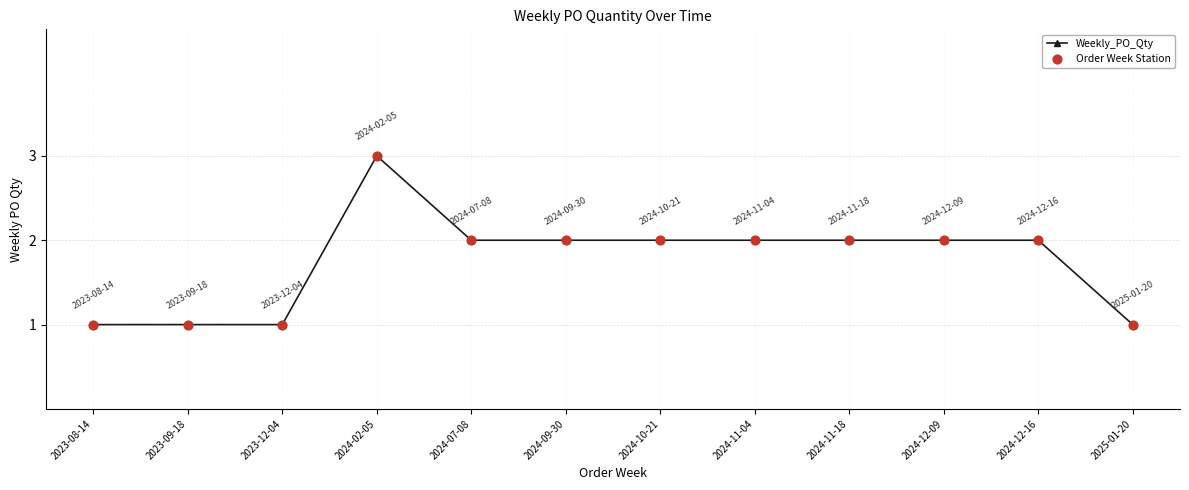

What is the label of the 3rd point from the left?

2023-12-04